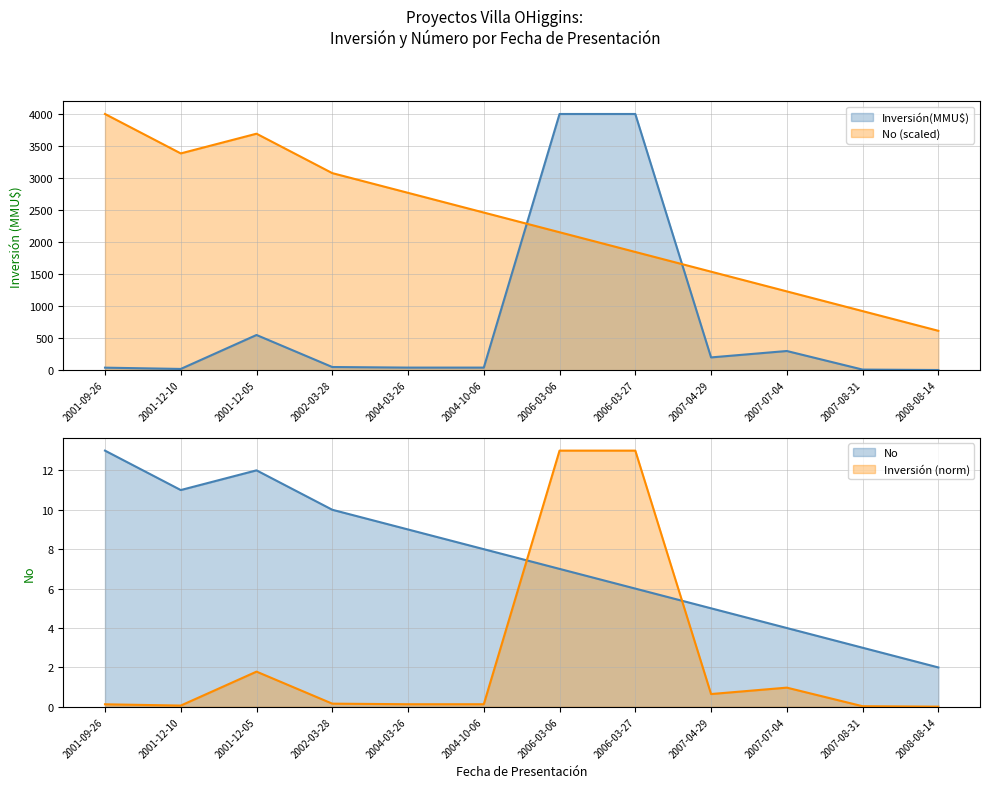

What is the highest value of the Inversión(MMU$) series?

4000.0